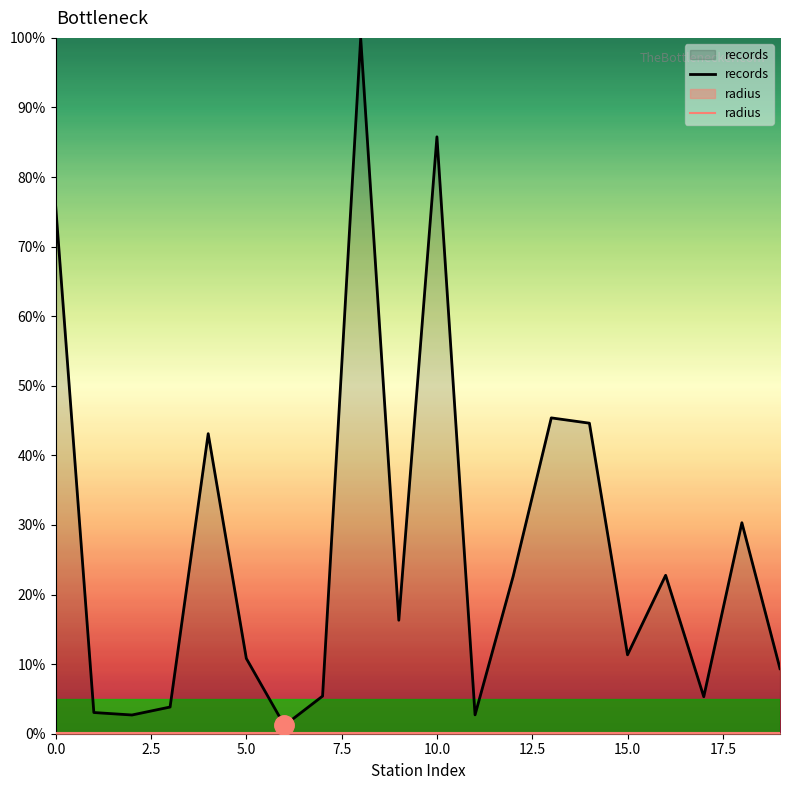

At how many categories does at least one series exceed 78?

2